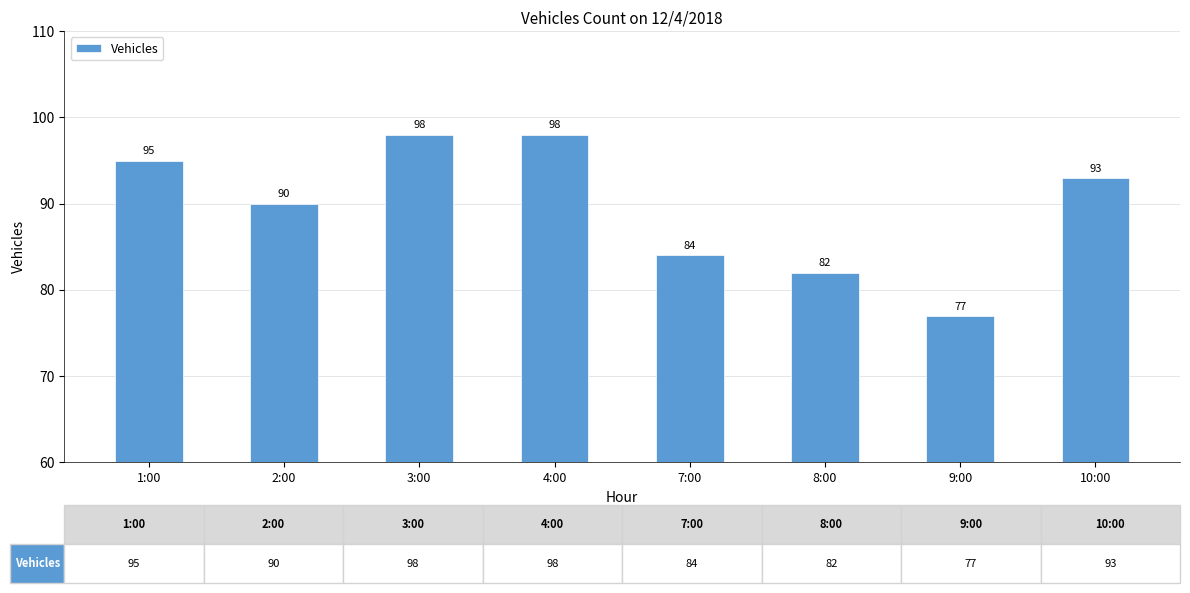

What is the difference between the second highest and minimum values?

21